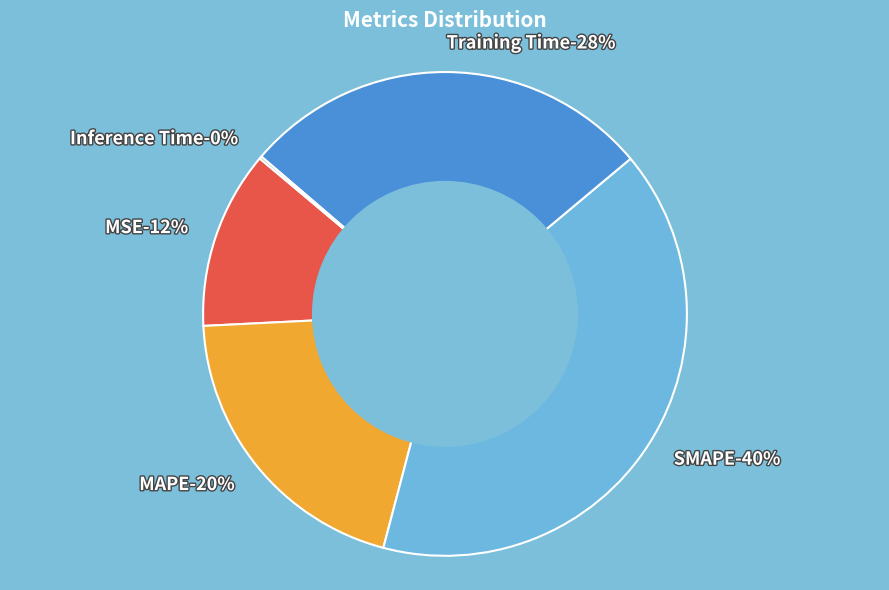

To the nearest percent, what is the average slice percentage?

20%